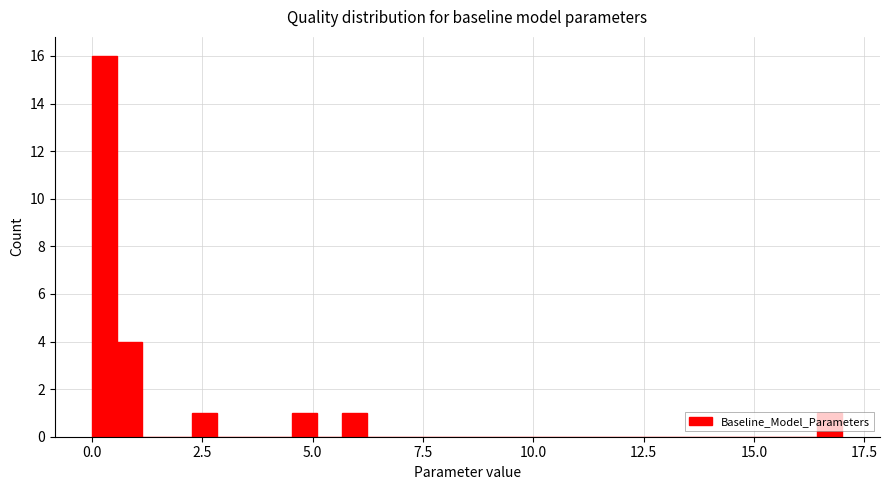

Around what value on the x-axis is the tallest bar? Give the approximate position of its centre, as read against the axis.

0.5